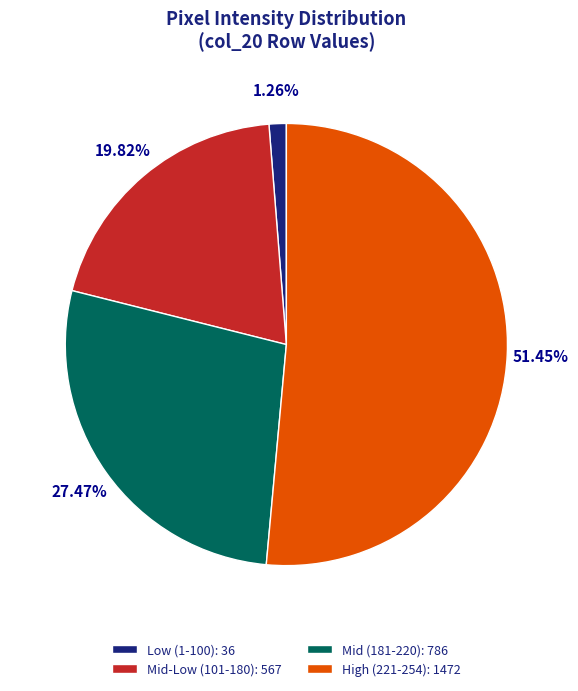

How many slices are in this pie chart?

4